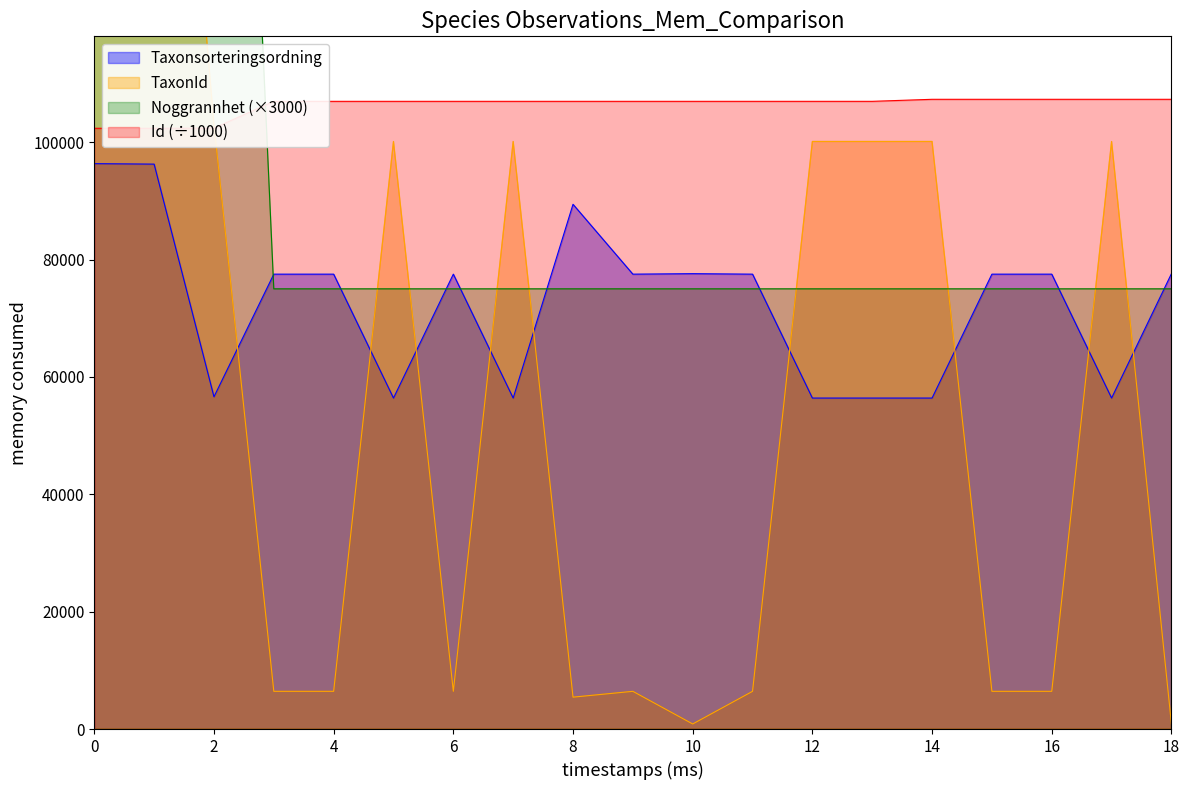

What is the highest value of the Taxonsorteringsordning series?

96334